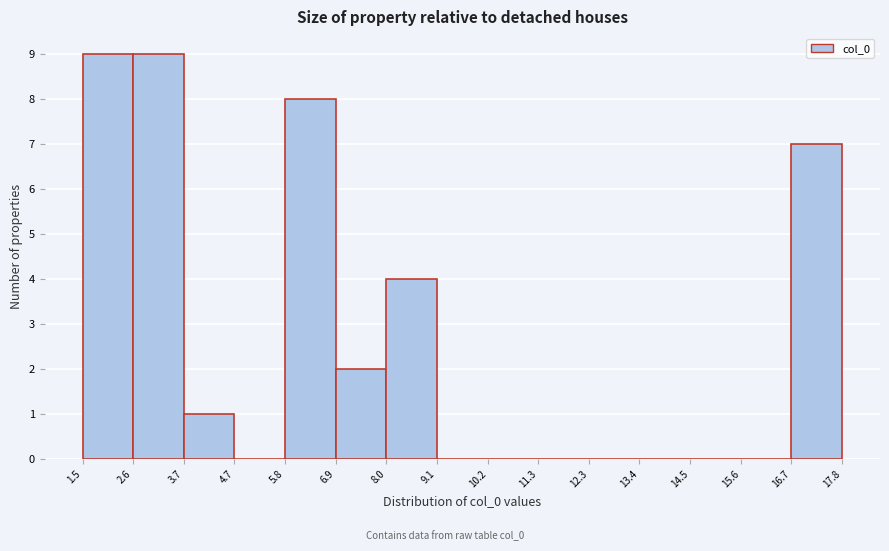

Reading left to right, list every bar in this chart as the range it spans on the x-axis followed by its height. The values are not printed on the chart, so give them approximately, as read against the axis.

1.5 to 2.6: 9
2.6 to 3.7: 9
3.7 to 4.7: 1
4.7 to 5.8: 0
5.8 to 6.9: 8
6.9 to 8.0: 2
8.0 to 9.1: 4
9.1 to 10.2: 0
10.2 to 11.3: 0
11.3 to 12.3: 0
12.3 to 13.4: 0
13.4 to 14.5: 0
14.5 to 15.6: 0
15.6 to 16.7: 0
16.7 to 17.8: 7